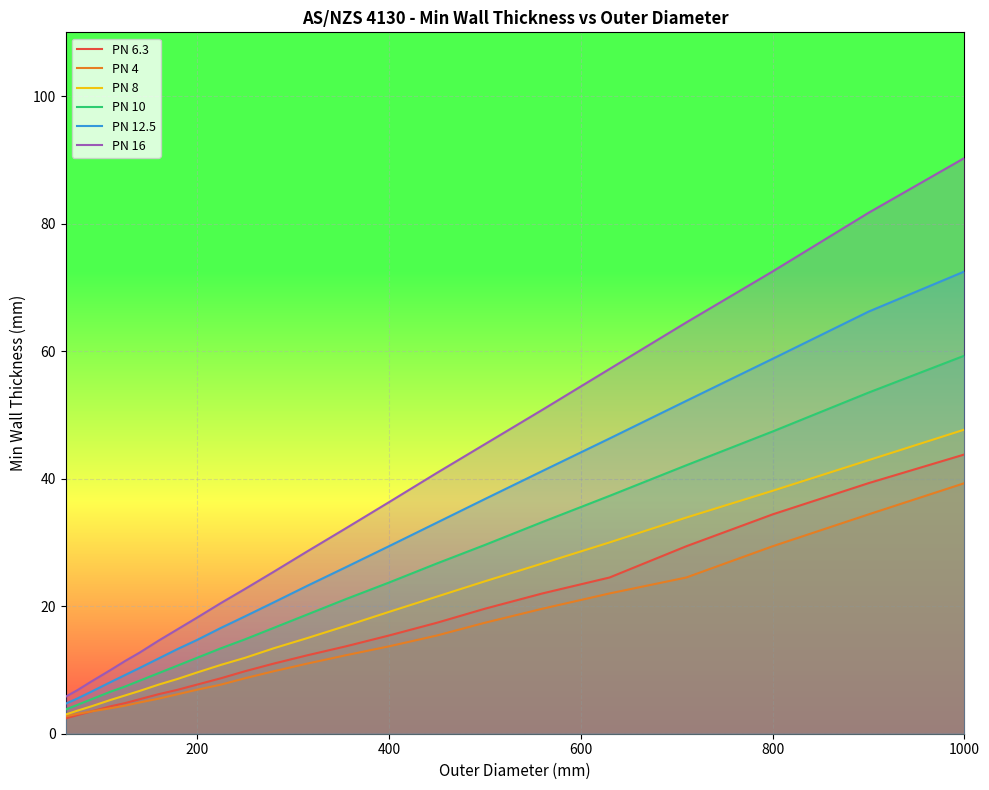

True or false: PN 16 and PN 4 cross at least once.

False